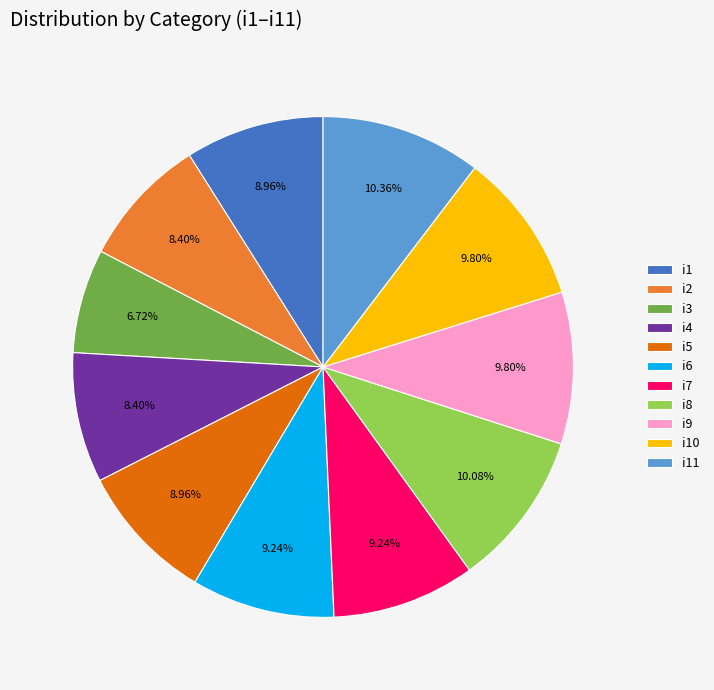

How much of the chart is everything except i7?

90.8%